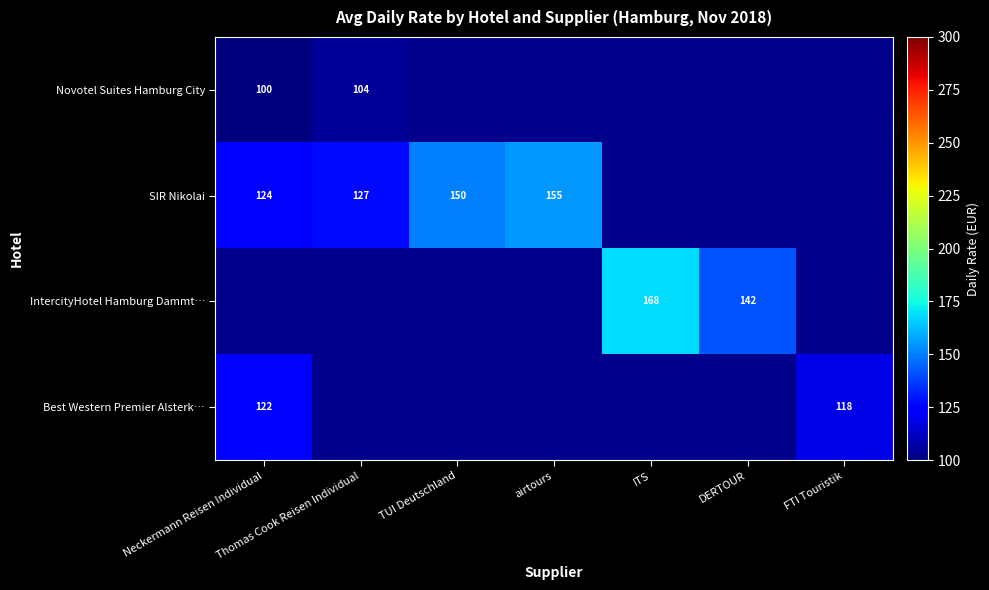

Is the value of Best Western Premier Alsterk… at Neckermann Reisen Individual greater than the value of SIR Nikolai at airtours?

No